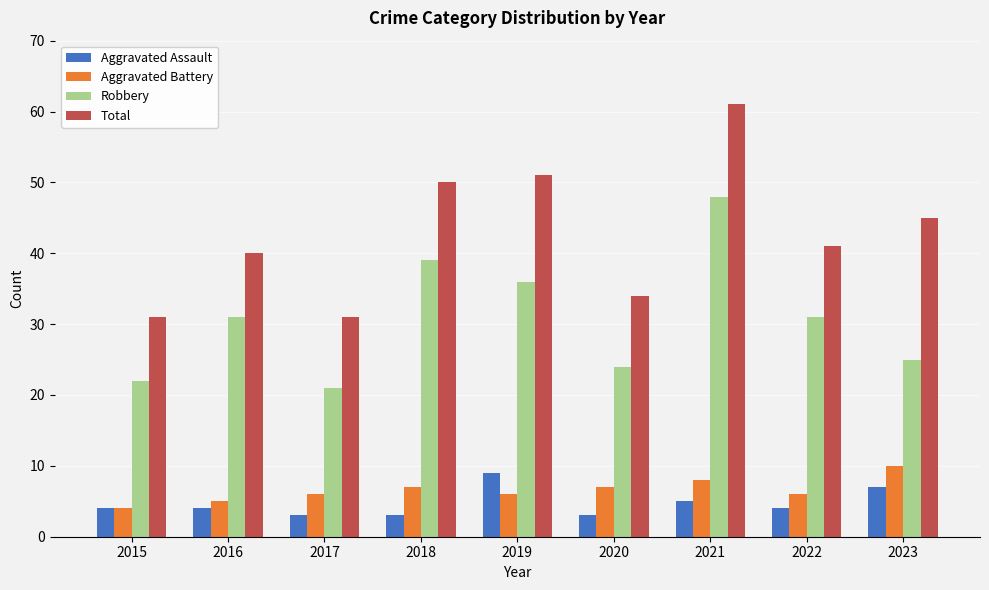

How many Aggravated Battery values are between 6 and 7?

5